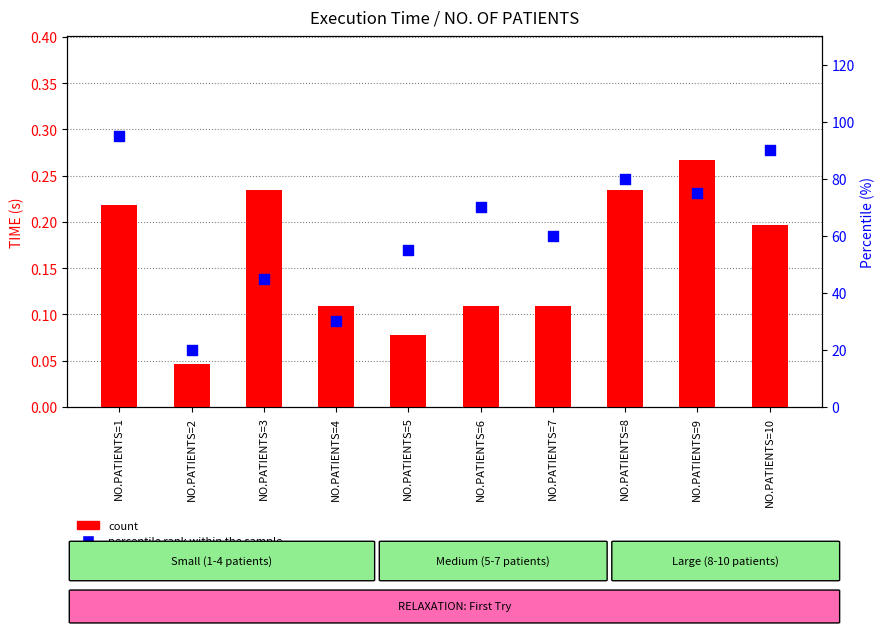

What is the total value across all series at NO.PATIENTS=3?

45.2